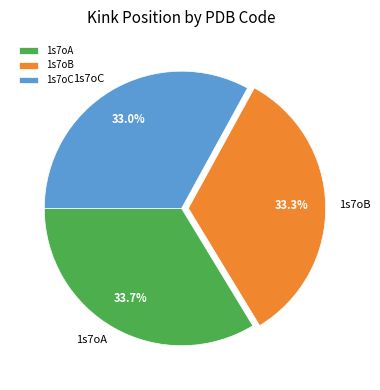

Is it true that 1s7oC is 33% of the pie?

True